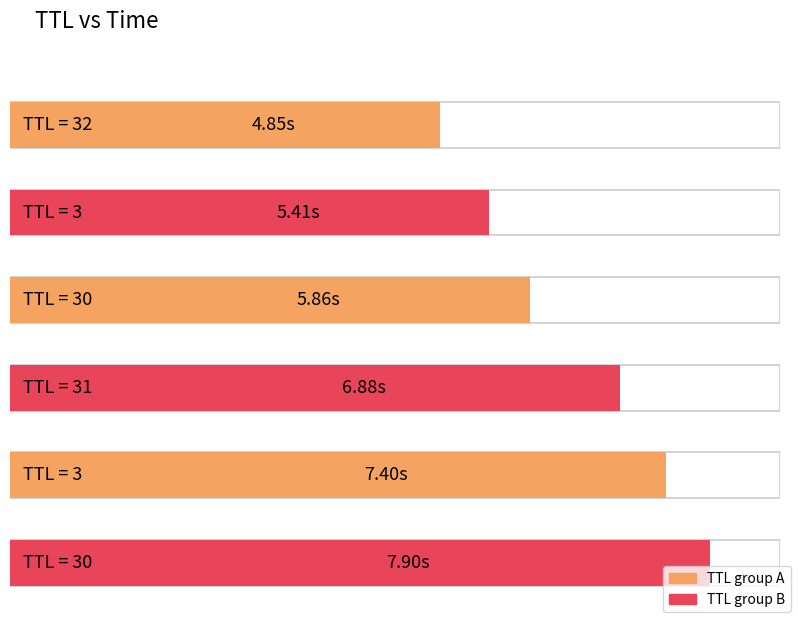

The chart shows a value of 7.8 at 30. True or false?

False